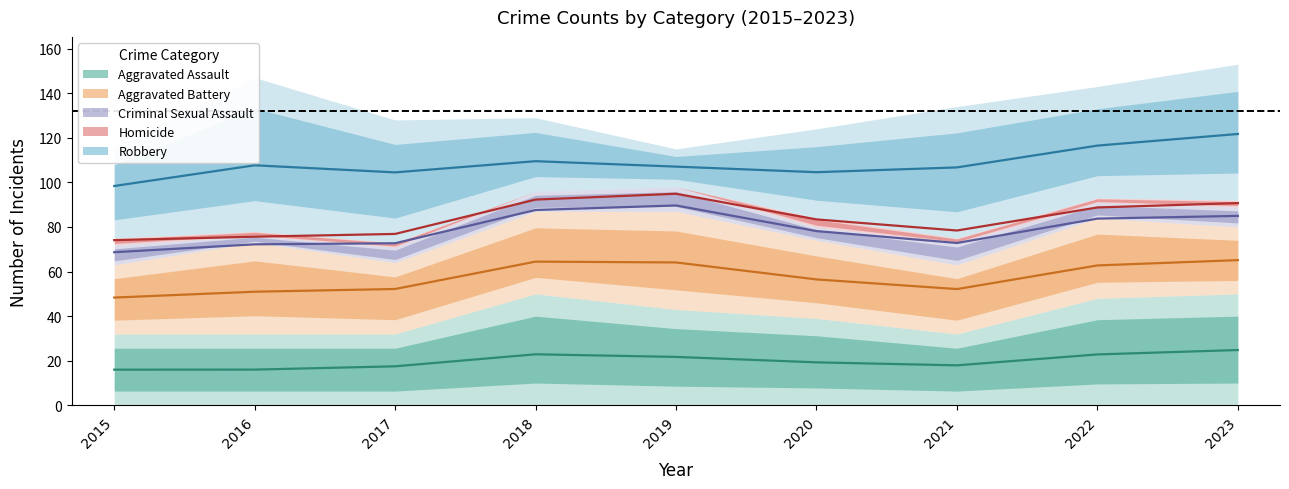

True or false: Criminal Sexual Assault has a value of 9 at 2022.

False